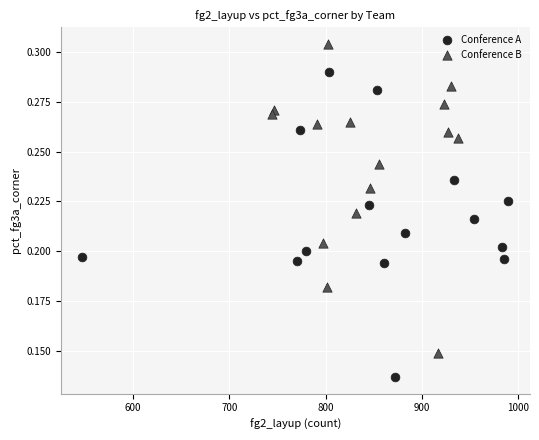

Which series reaches the minimum Y coordinate?

Conference A